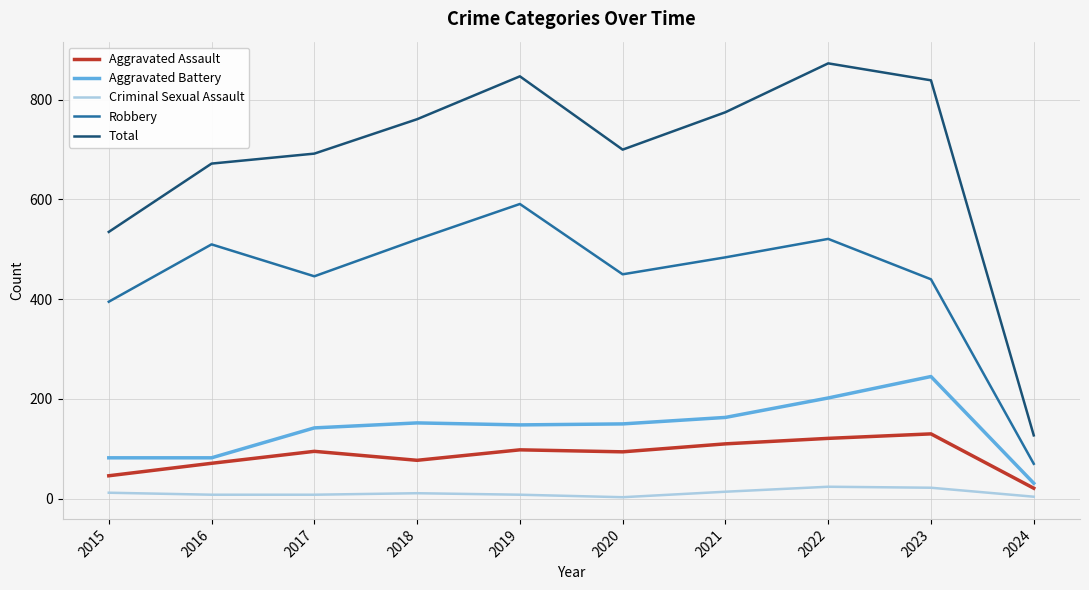

Which category has the highest value in the Total series?

2022